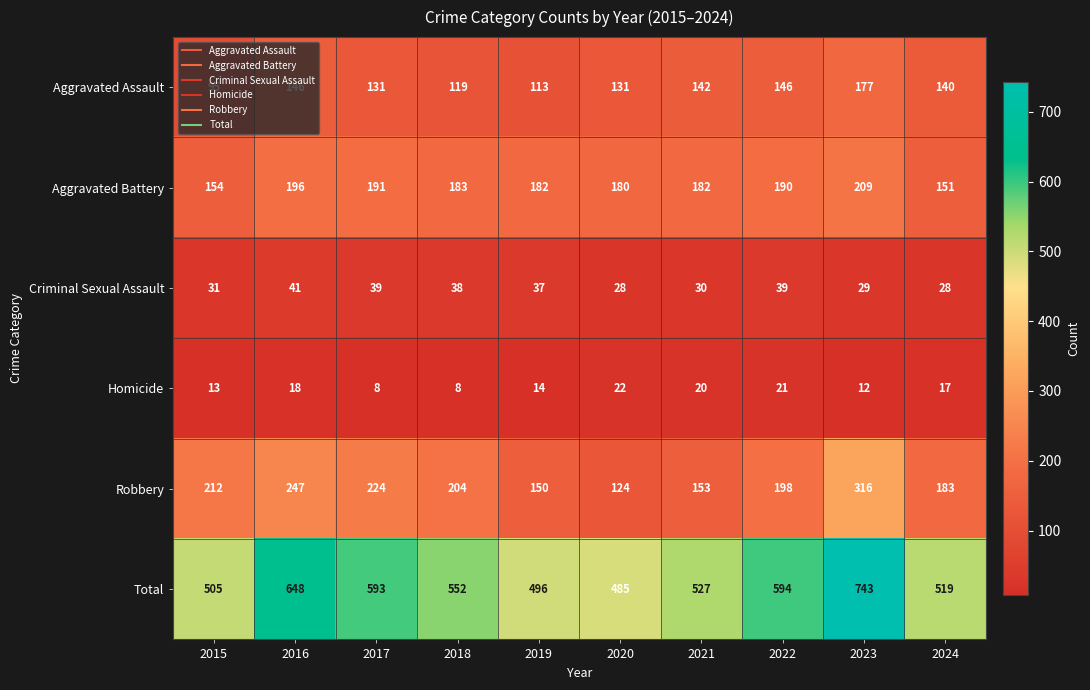

Is it true that Criminal Sexual Assault equals 28 at 2024?

True